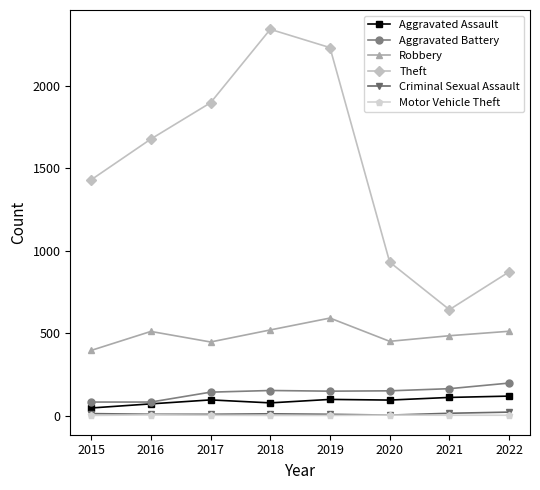

Is this an area chart (filled region under the line)?

No